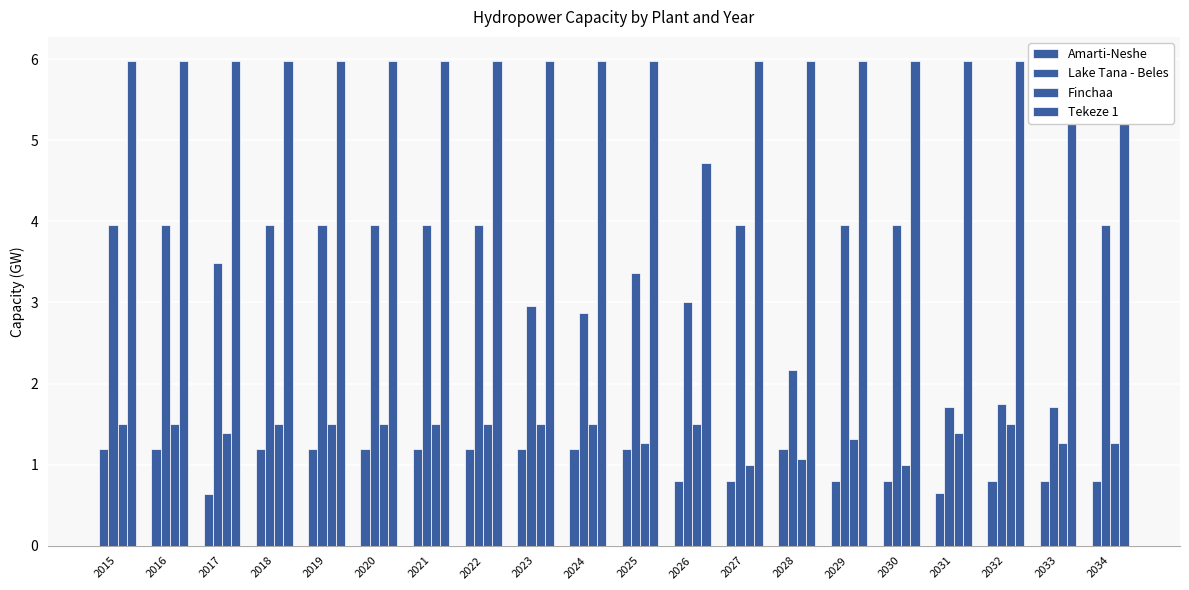

What are all the series names shown in the legend?

Amarti-Neshe, Lake Tana - Beles, Finchaa, Tekeze 1